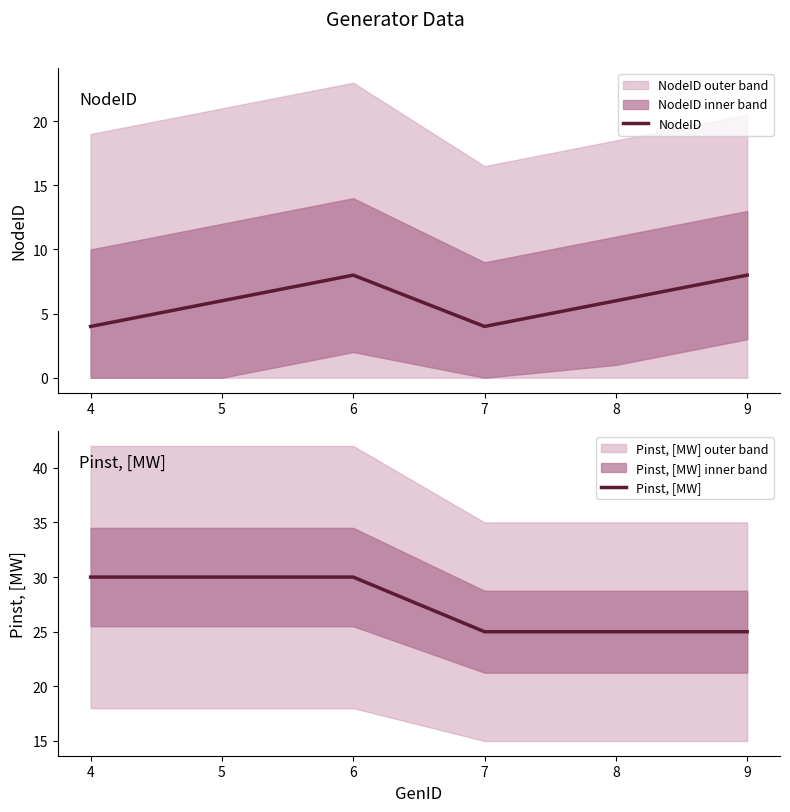

In NodeID, how many points are lower than both neighbors (excluding endpoints)?

1